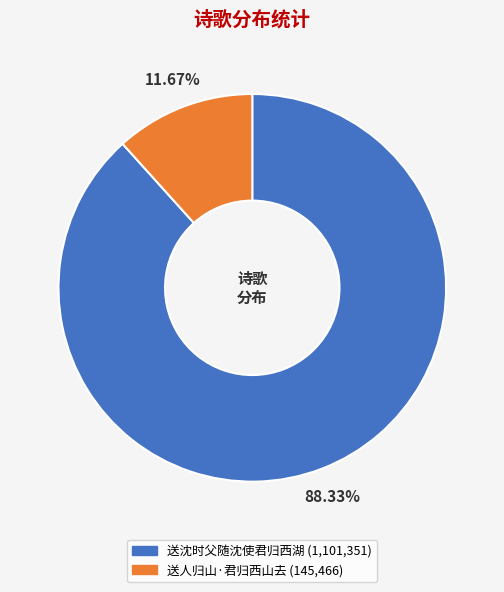

Combined, do 送人归山·君归西山去 and 送沈时父随沈使君归西湖 account for over 50%?

Yes